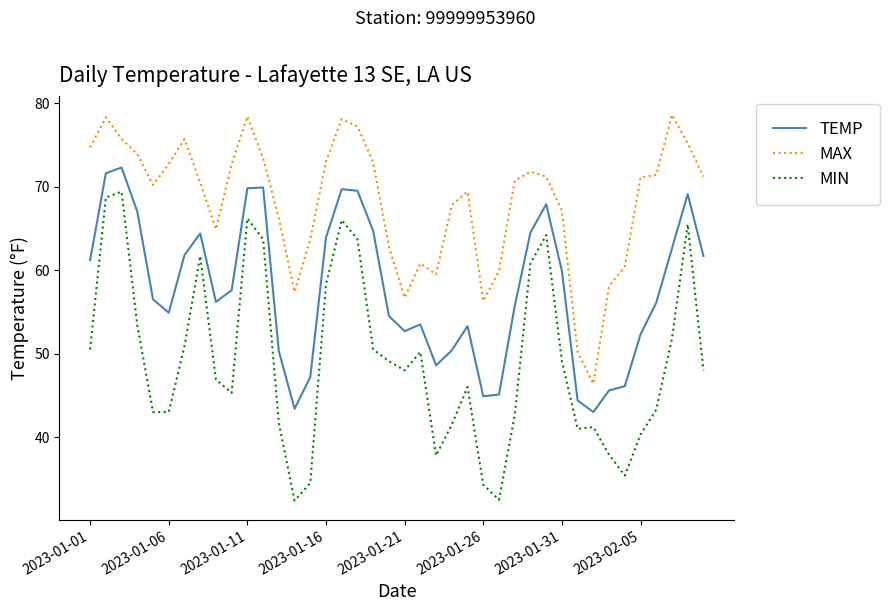

True or false: TEMP and MIN intersect in this chart.

False